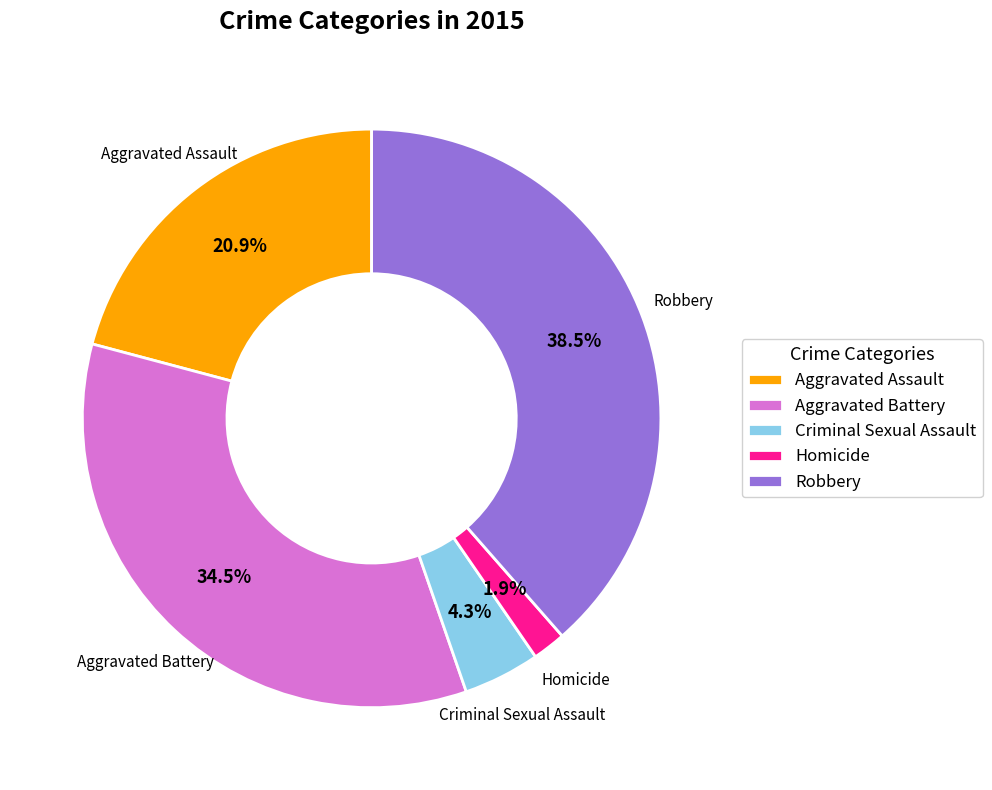

Is there any slice that represents more than half of the pie?

No